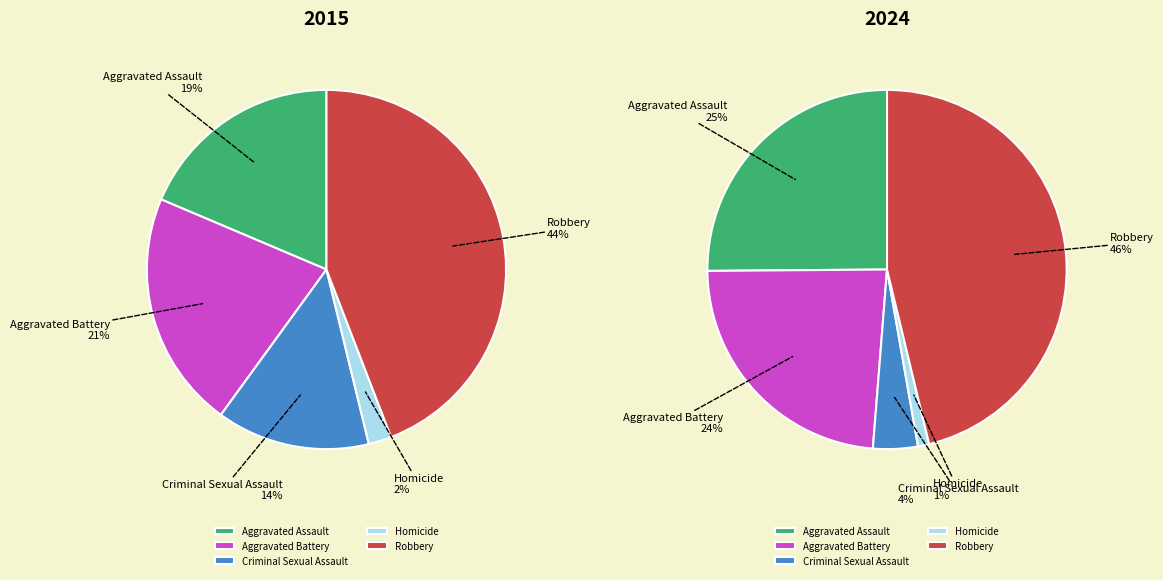

The Homicide slice represents 2% of the pie. True or false?

True